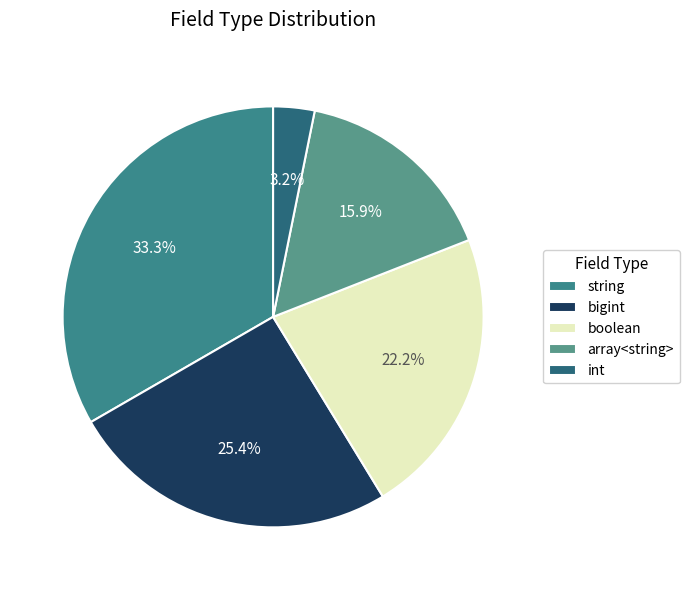

To the nearest percent, what percentage of the pie is bigint?

25%